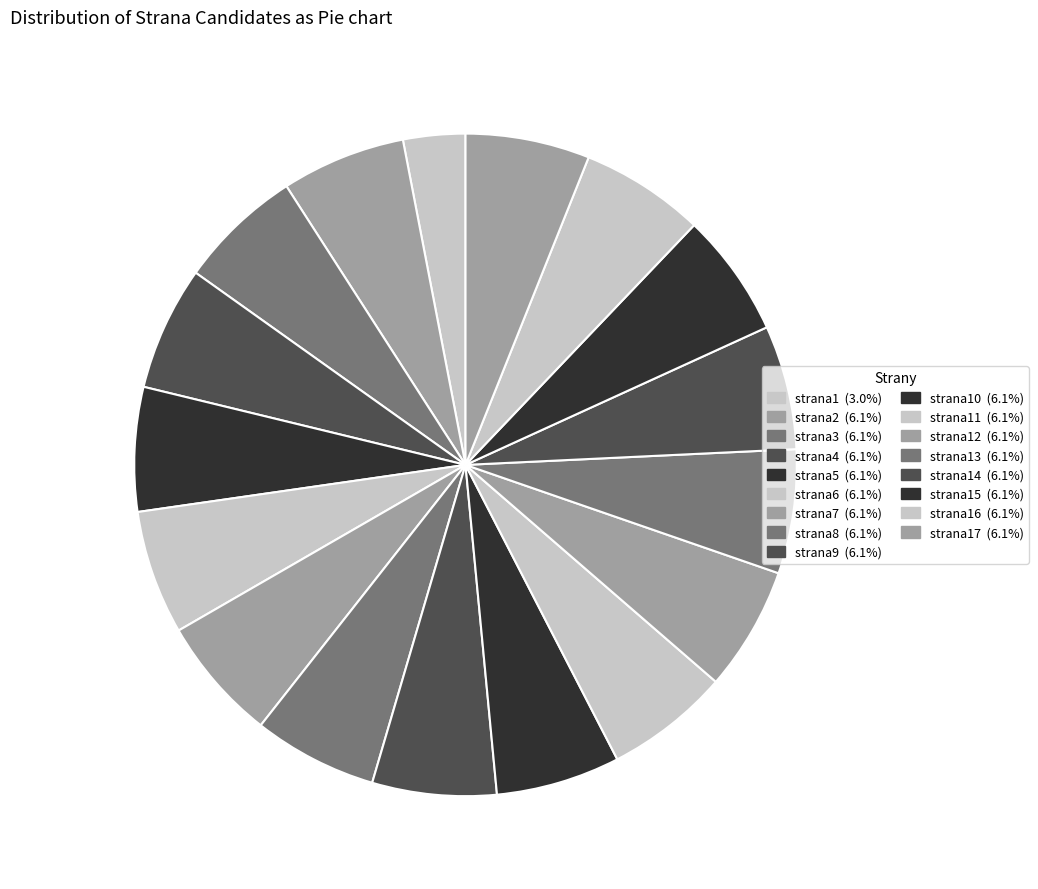

How many segments does this pie chart have?

17